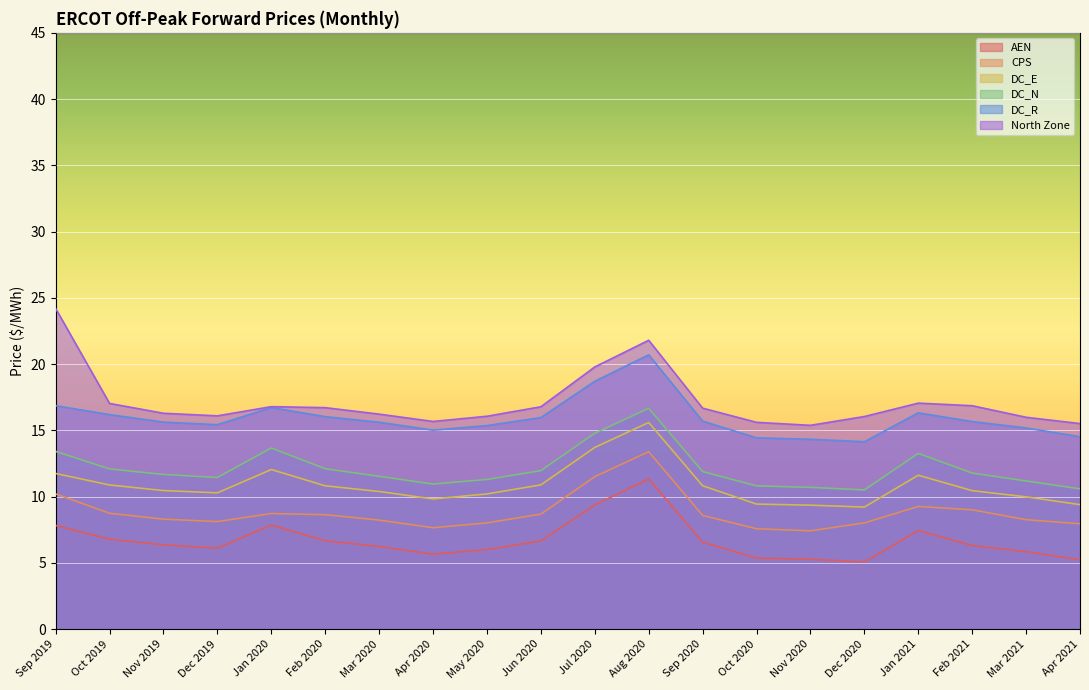

Reading left to right, transcribe all the data shown in this chart.

AEN: Sep 2019=7.8	Oct 2019=6.8	Nov 2019=6.4	Dec 2019=6.1	Jan 2020=7.9	Feb 2020=6.7	Mar 2020=6.2	Apr 2020=5.7	May 2020=6.0	Jun 2020=6.7	Jul 2020=9.4	Aug 2020=11.3	Sep 2020=6.6	Oct 2020=5.4	Nov 2020=5.3	Dec 2020=5.1	Jan 2021=7.4	Feb 2021=6.3	Mar 2021=5.8	Apr 2021=5.2
CPS: Sep 2019=10.2	Oct 2019=8.7	Nov 2019=8.3	Dec 2019=8.1	Jan 2020=8.7	Feb 2020=8.6	Mar 2020=8.2	Apr 2020=7.6	May 2020=8.0	Jun 2020=8.7	Jul 2020=11.5	Aug 2020=13.4	Sep 2020=8.6	Oct 2020=7.6	Nov 2020=7.4	Dec 2020=8.0	Jan 2021=9.3	Feb 2021=9.0	Mar 2021=8.3	Apr 2021=7.9
DC_E: Sep 2019=11.7	Oct 2019=10.9	Nov 2019=10.5	Dec 2019=10.3	Jan 2020=12.0	Feb 2020=10.8	Mar 2020=10.4	Apr 2020=9.8	May 2020=10.2	Jun 2020=10.9	Jul 2020=13.7	Aug 2020=15.6	Sep 2020=10.8	Oct 2020=9.4	Nov 2020=9.4	Dec 2020=9.2	Jan 2021=11.6	Feb 2021=10.4	Mar 2021=10.0	Apr 2021=9.4
DC_N: Sep 2019=13.4	Oct 2019=12.1	Nov 2019=11.7	Dec 2019=11.4	Jan 2020=13.7	Feb 2020=12.1	Mar 2020=11.5	Apr 2020=10.9	May 2020=11.3	Jun 2020=12.0	Jul 2020=14.8	Aug 2020=16.7	Sep 2020=11.9	Oct 2020=10.8	Nov 2020=10.7	Dec 2020=10.5	Jan 2021=13.3	Feb 2021=11.8	Mar 2021=11.2	Apr 2021=10.6
DC_R: Sep 2019=16.9	Oct 2019=16.2	Nov 2019=15.6	Dec 2019=15.4	Jan 2020=16.7	Feb 2020=16.0	Mar 2020=15.6	Apr 2020=15.0	May 2020=15.4	Jun 2020=16.0	Jul 2020=18.7	Aug 2020=20.7	Sep 2020=15.7	Oct 2020=14.4	Nov 2020=14.3	Dec 2020=14.1	Jan 2021=16.3	Feb 2021=15.7	Mar 2021=15.2	Apr 2021=14.5
North Zone: Sep 2019=24.2	Oct 2019=17.0	Nov 2019=16.3	Dec 2019=16.1	Jan 2020=16.8	Feb 2020=16.7	Mar 2020=16.2	Apr 2020=15.7	May 2020=16.1	Jun 2020=16.8	Jul 2020=19.8	Aug 2020=21.8	Sep 2020=16.7	Oct 2020=15.6	Nov 2020=15.4	Dec 2020=16.0	Jan 2021=17.1	Feb 2021=16.9	Mar 2021=16.0	Apr 2021=15.5